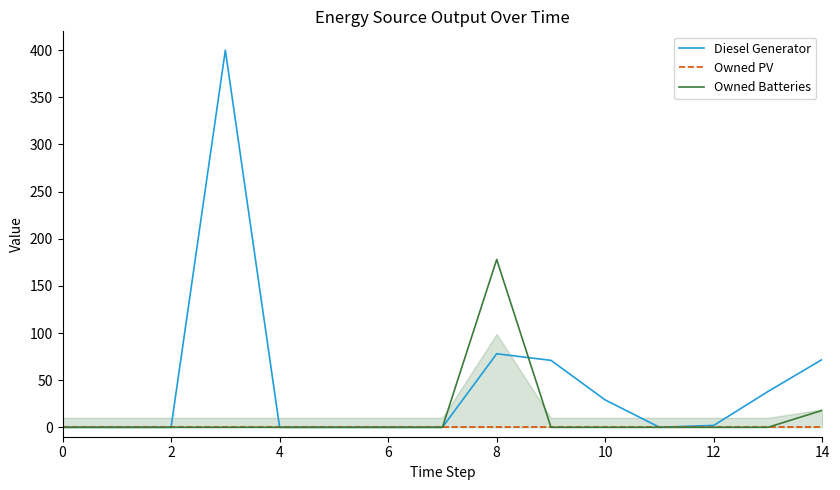

True or false: Owned PV has more than 1 interior local peaks.

False